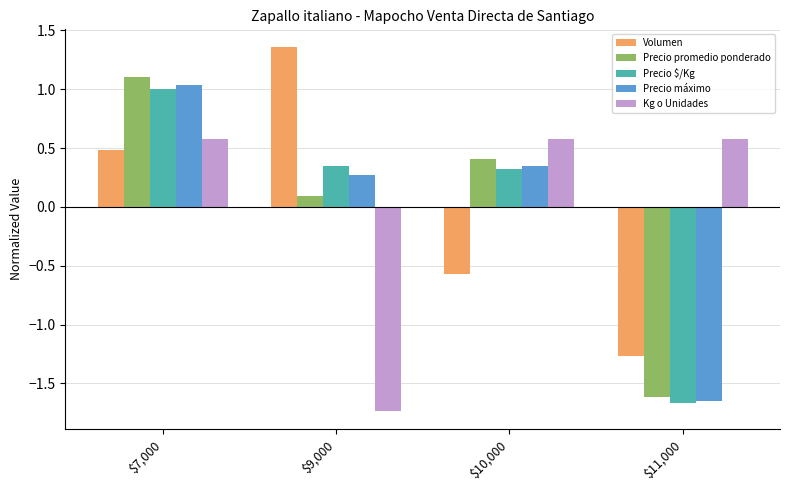

Where does the Volumen series first go above 0?

$7,000